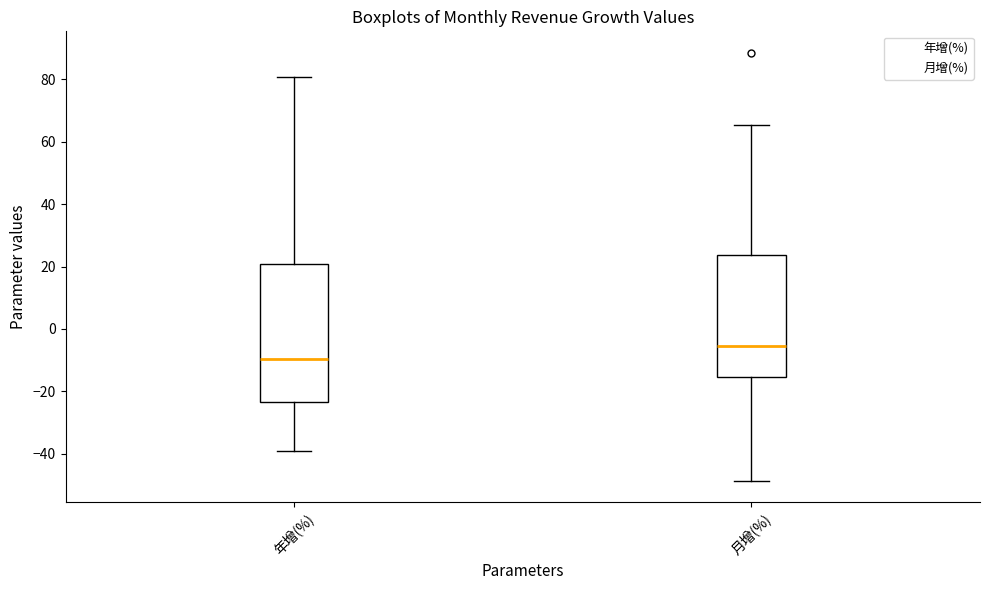

Reading left to right, transcribe this box plot: for each box, give where its median line is, the range the box spans, and where its two whiskers end, as read against the y-axis. The values are not printed on the chart, so give them approximately, as read against the axis.

年增(%): median -10, box -24 to 20, whiskers -40 to 80
月增(%): median -6, box -16 to 24, whiskers -48 to 66